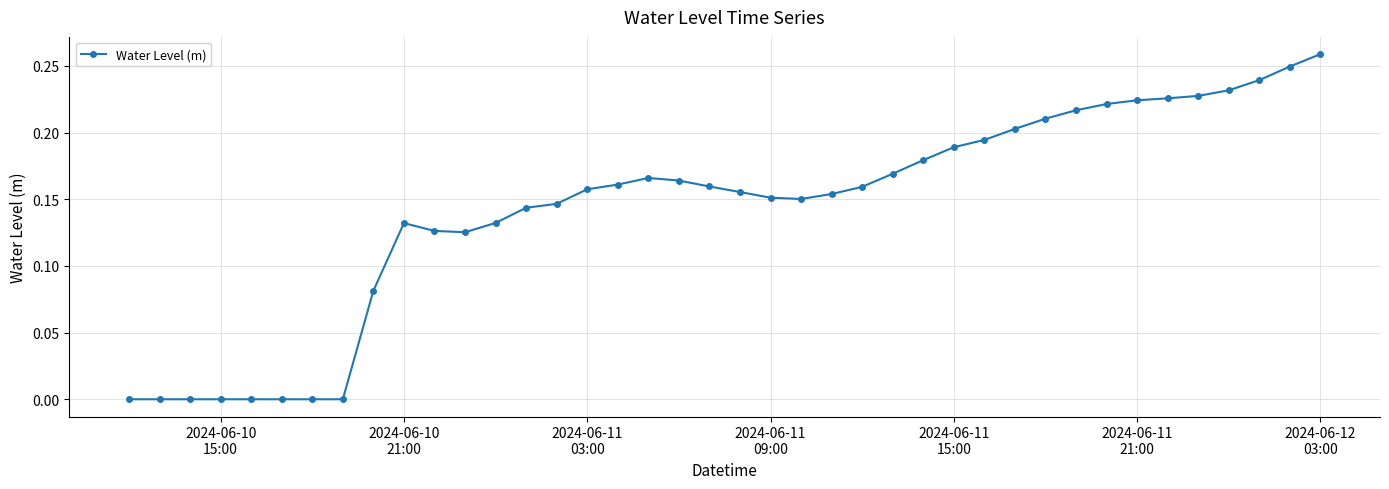

What is the sum of all values?

5.7